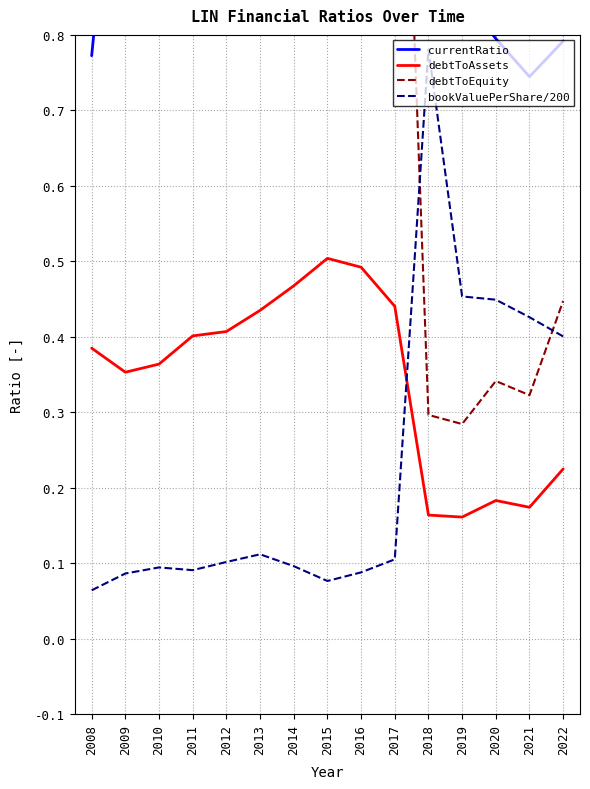

What is the sum of all debtToAssets values?

5.2